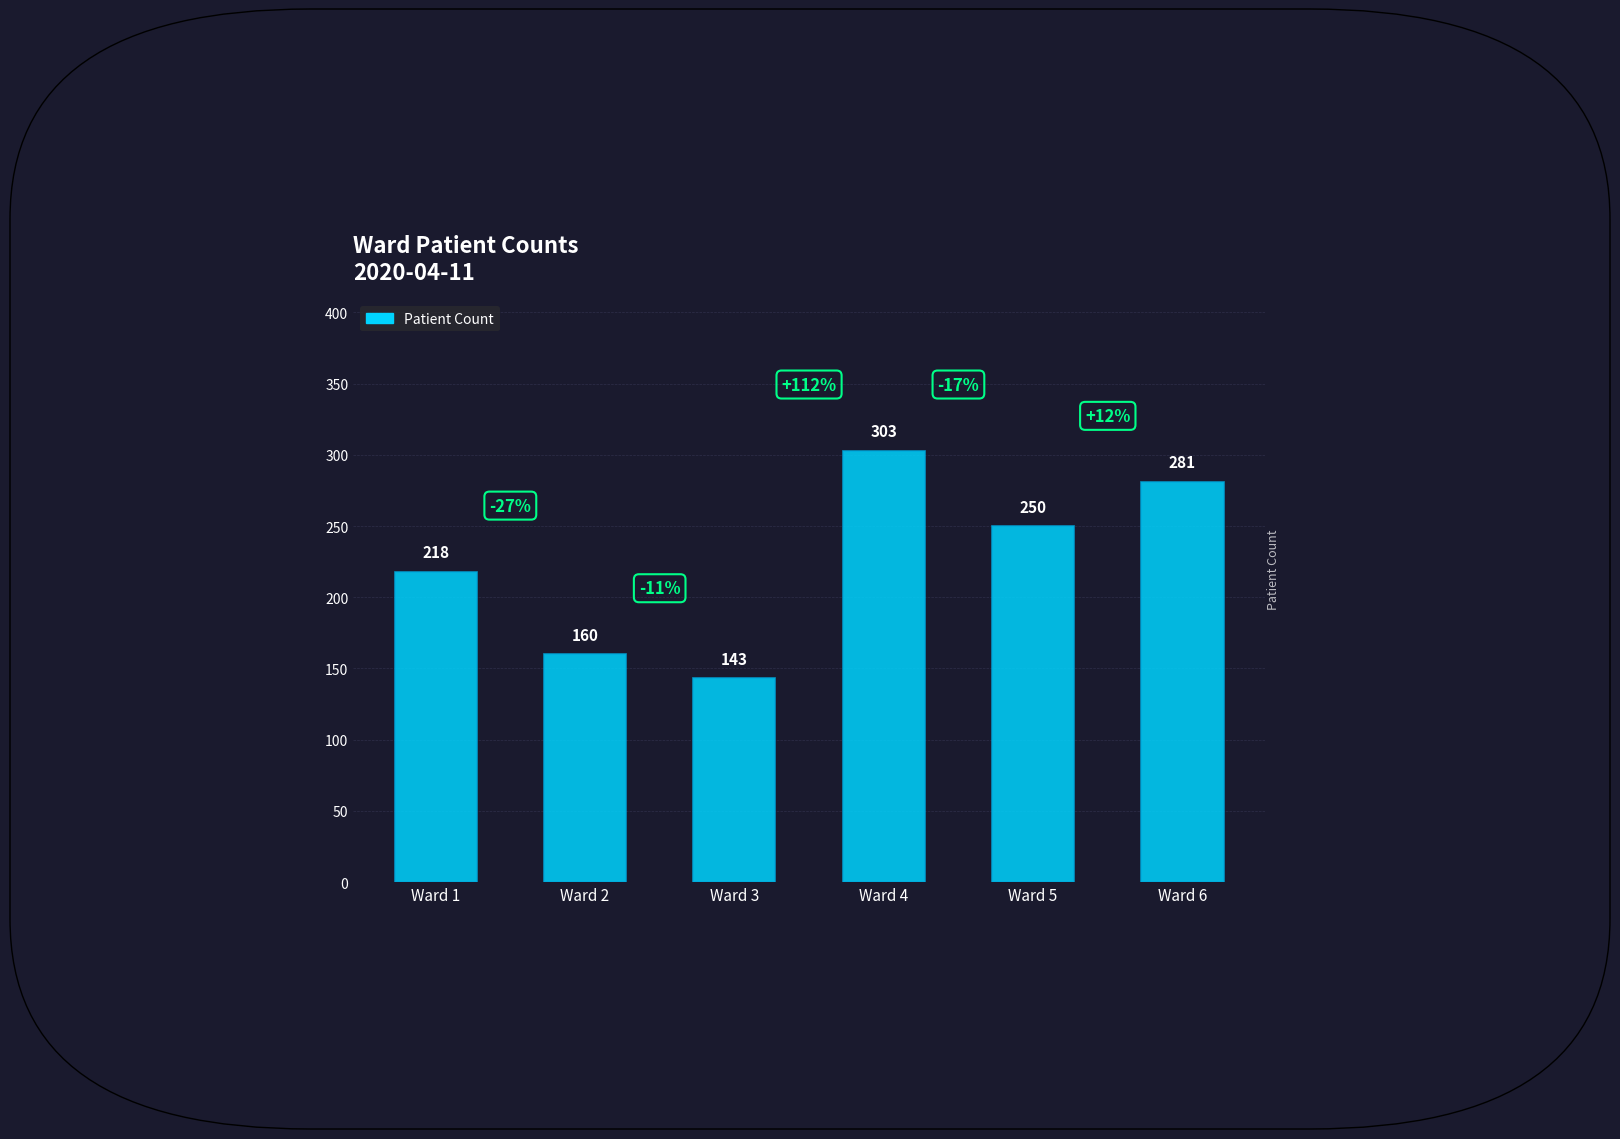

Which has a higher value, Ward 1 or Ward 3?

Ward 1